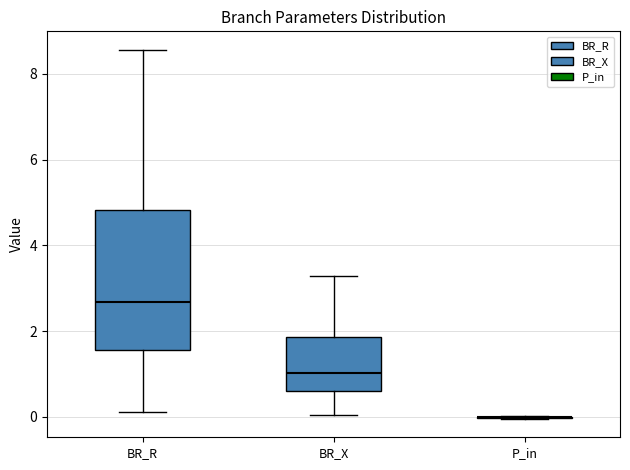

Where does the median line of the box for BR_R sit on the y-axis? The values are not printed on the chart, so give them approximately, as read against the axis.

2.6